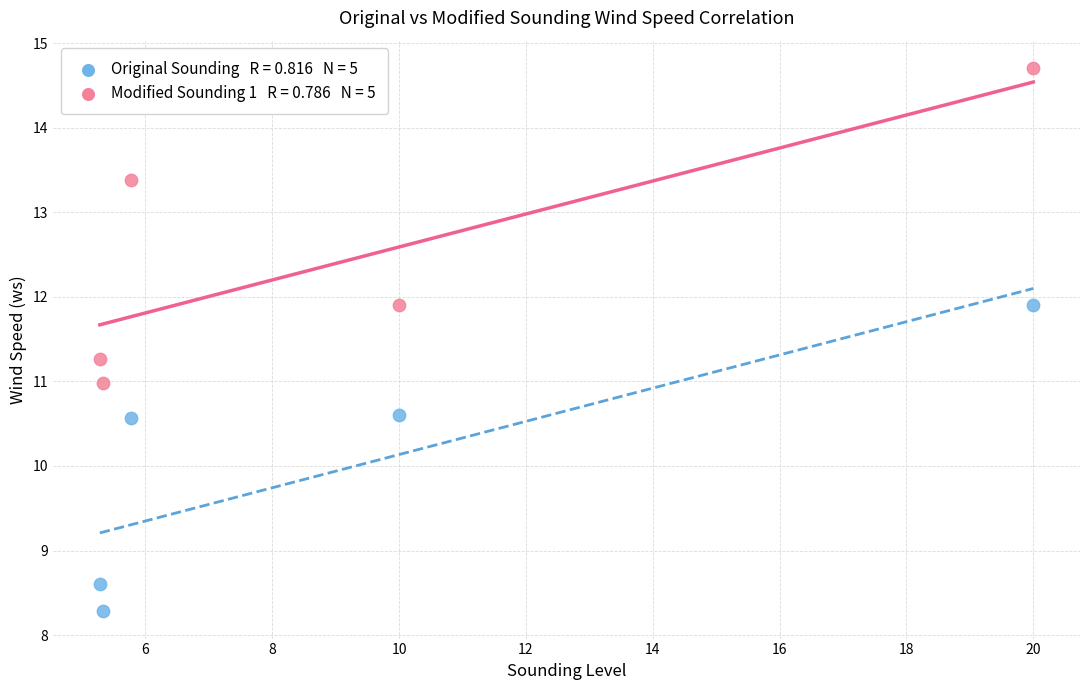

Across all data points, what is the average X value?

9.3